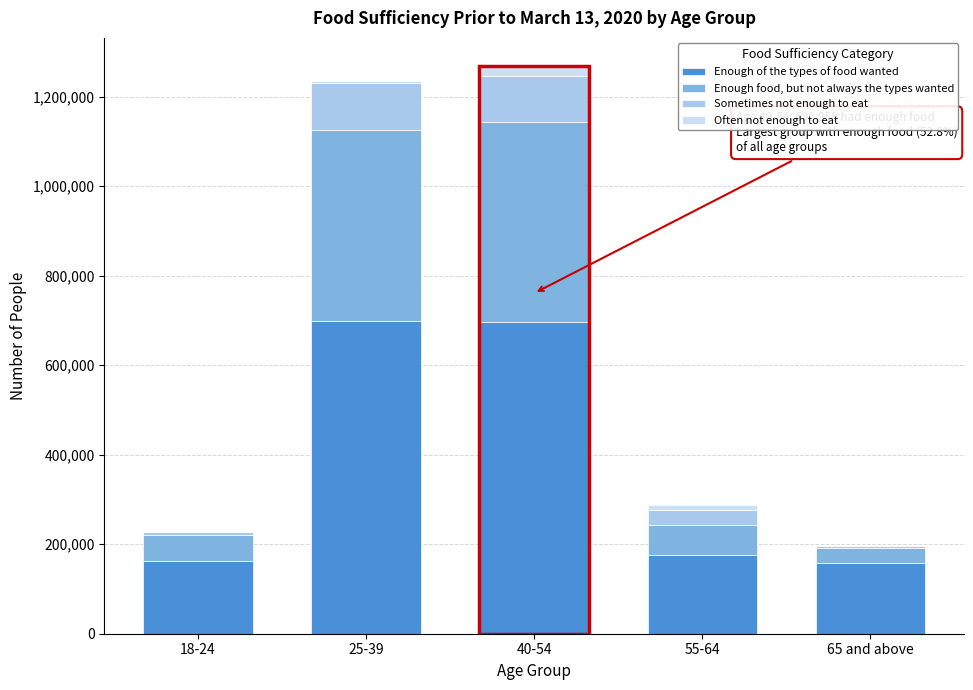

What is the sum of all Enough of the types of food wanted values?

1890431